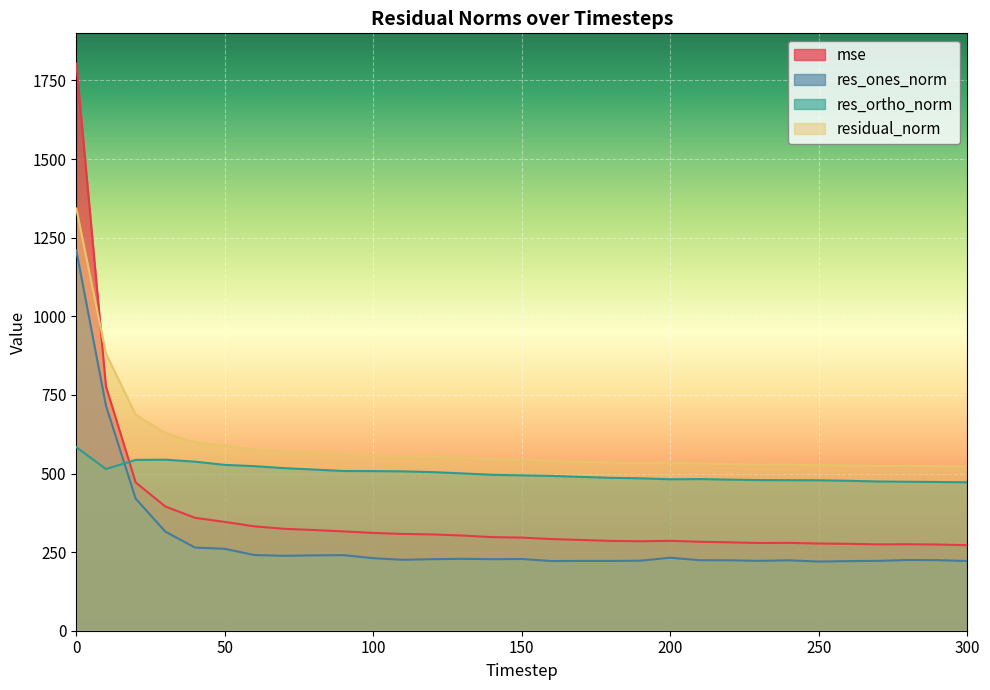

What is the sum of the residual_norm values at 90 and 60?

1138.1